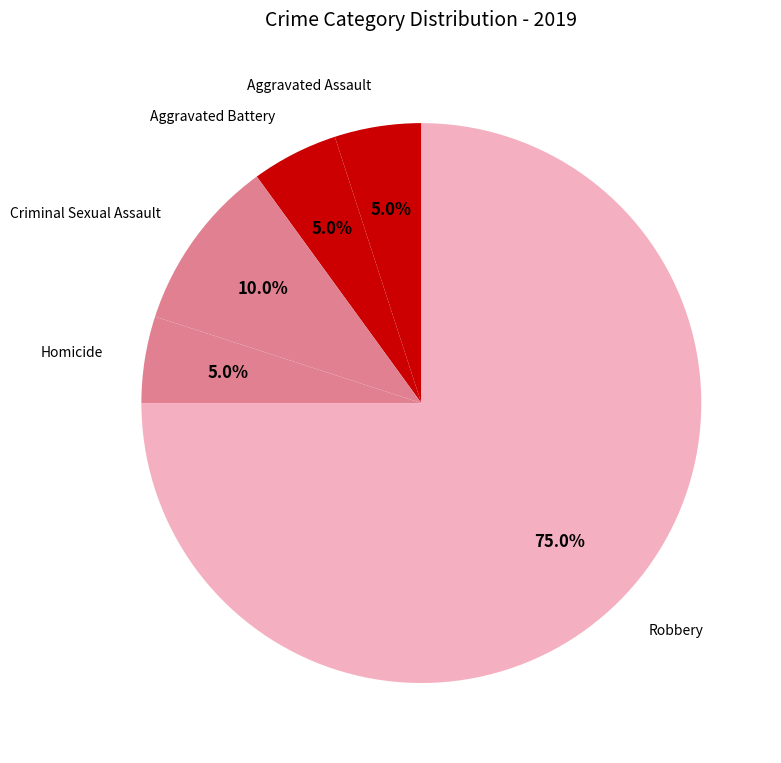

Is Aggravated Assault the majority of the pie?

No